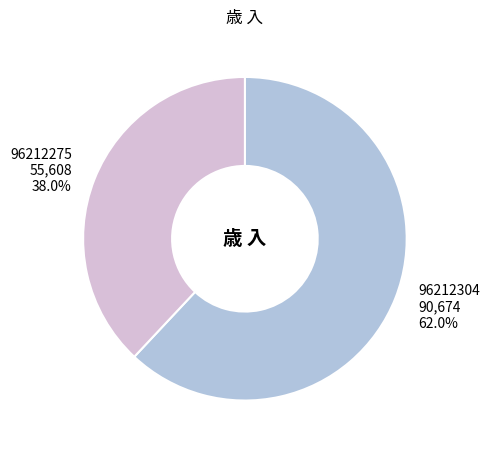

Combined, what portion of the pie is 96212304 and 96212275?

100.0%